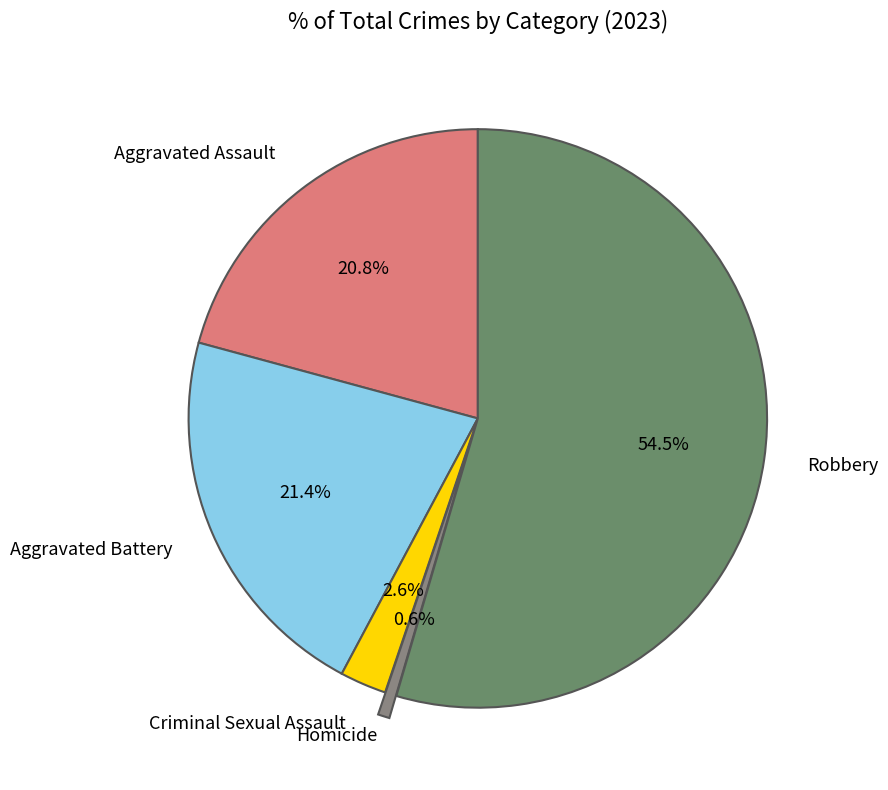

Is there any slice that represents more than half of the pie?

Yes